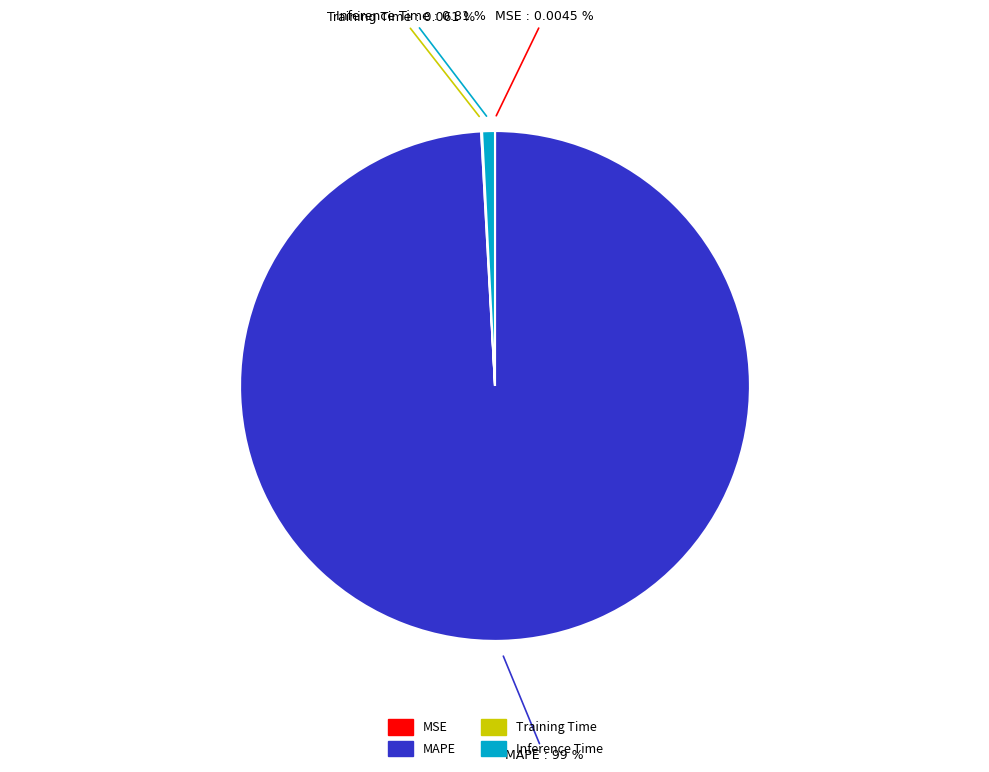

Which slice is the largest?

MAPE